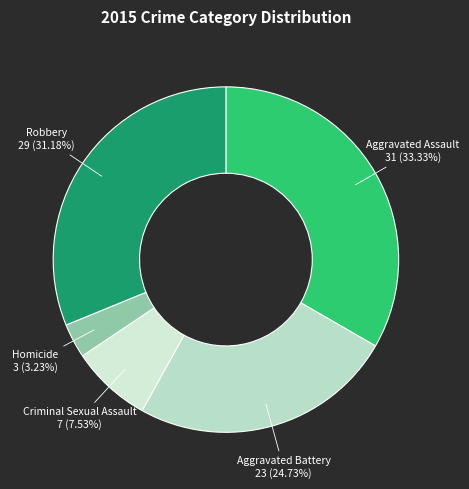

Count the number of slices in the pie.

5